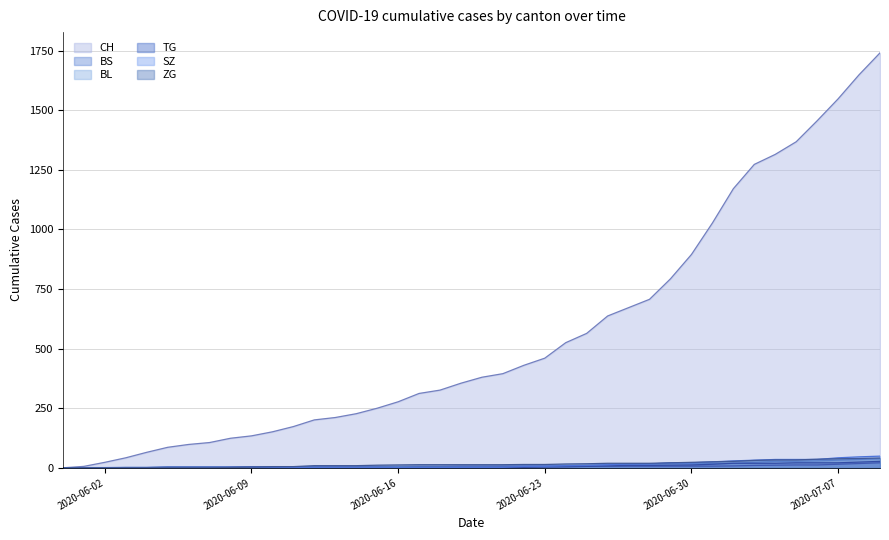

Reading left to right, what are all the values shown in this chart?

CH: 0	6	23	42	65	86	98	106	124	134	151	173	201	211	227	250	277	312	326	355	380	395	430	460	525	564	637	672	707	793	895	1027	1171	1273	1315	1368	1456	1548	1649	1741
BS: 0	0	0	1	1	4	4	4	4	5	5	5	5	5	5	5	5	6	6	7	7	7	7	7	7	7	7	7	7	7	7	7	8	10	11	12	12	15	18	21
BL: 0	1	1	2	2	3	3	3	3	3	4	4	4	4	4	4	5	5	5	5	6	7	7	7	9	10	12	14	16	17	17	18	19	23	27	27	29	32	35	38
TG: 0	0	0	0	0	0	0	0	1	1	1	1	1	1	1	1	1	2	2	2	2	2	2	3	4	6	8	10	10	11	12	15	19	19	19	21	21	21	24	27
SZ: 0	0	0	0	0	0	0	0	0	0	0	1	1	1	1	1	1	1	1	2	2	2	6	6	9	10	13	16	16	21	21	25	29	32	35	35	35	42	46	49
ZG: 0	0	0	0	0	0	0	0	1	3	5	5	9	9	9	11	12	13	13	13	13	13	14	14	16	17	19	19	19	21	23	25	27	31	33	33	36	38	39	41